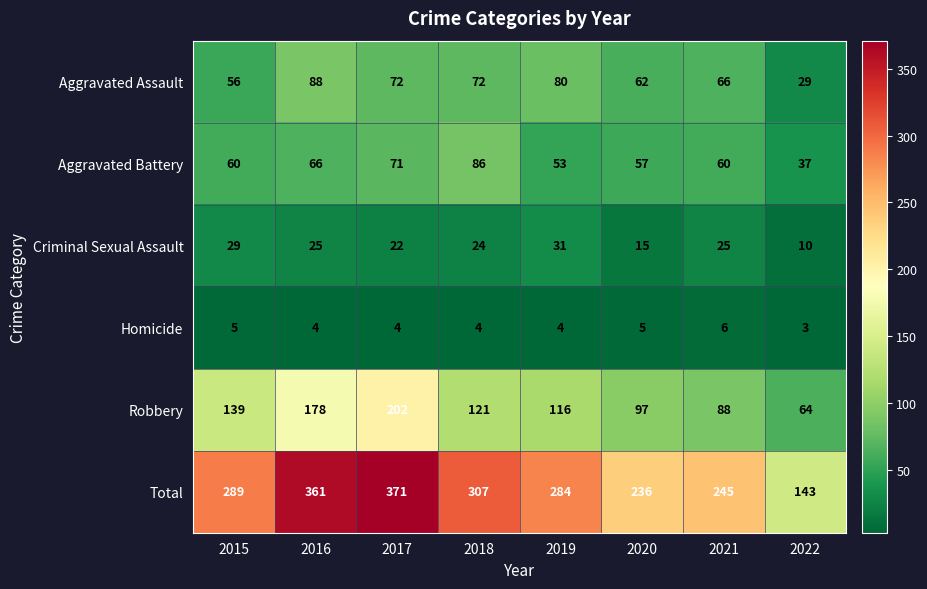

Which label corresponds to the largest value in the chart?

2017